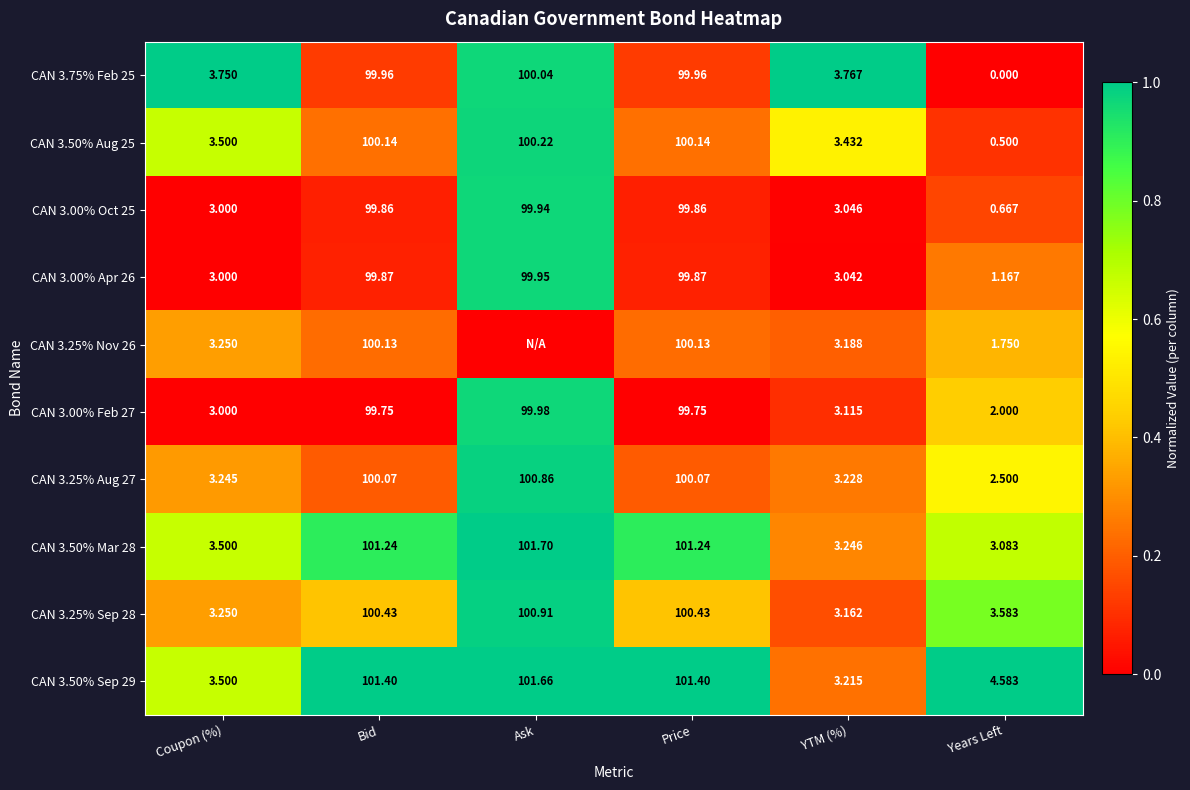

Which category has the highest value in the CAN 3.00% Oct 25 series?

Ask